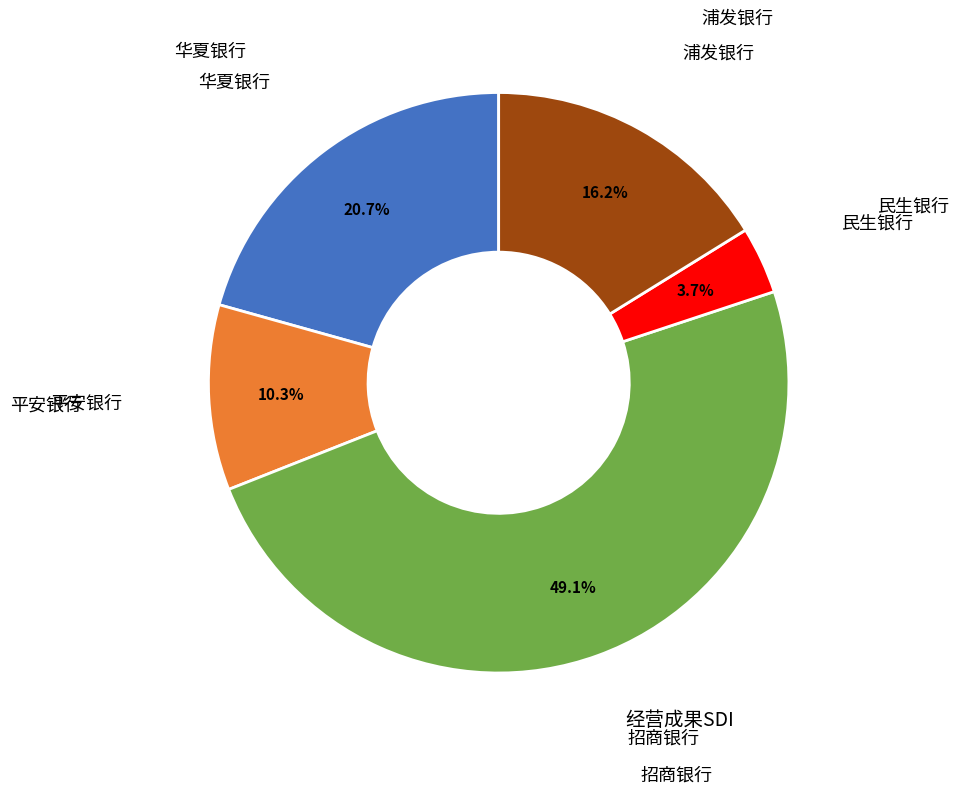

Is there a majority slice in this chart?

No